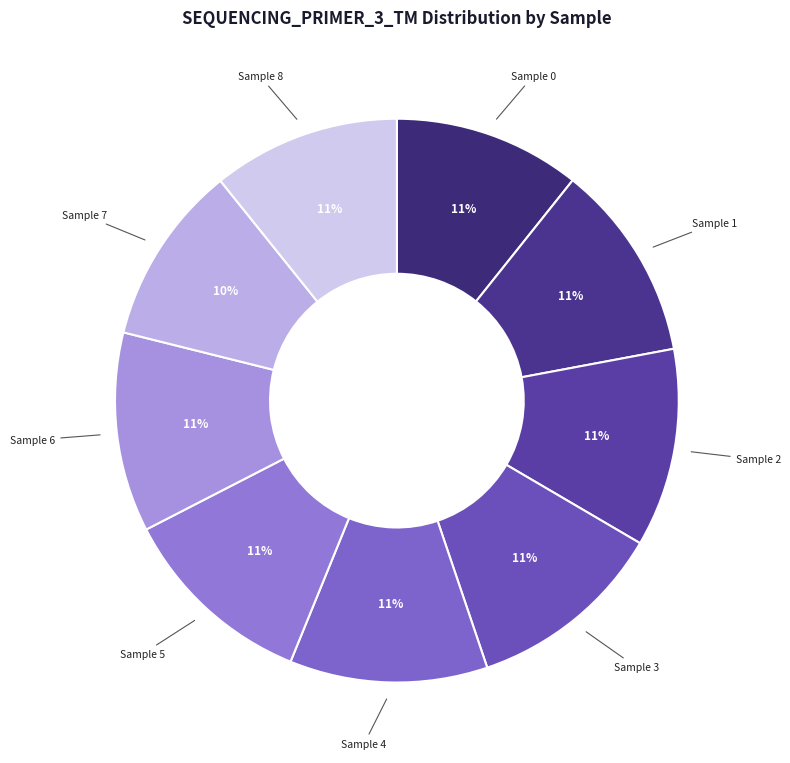

How many slices are in this pie chart?

9